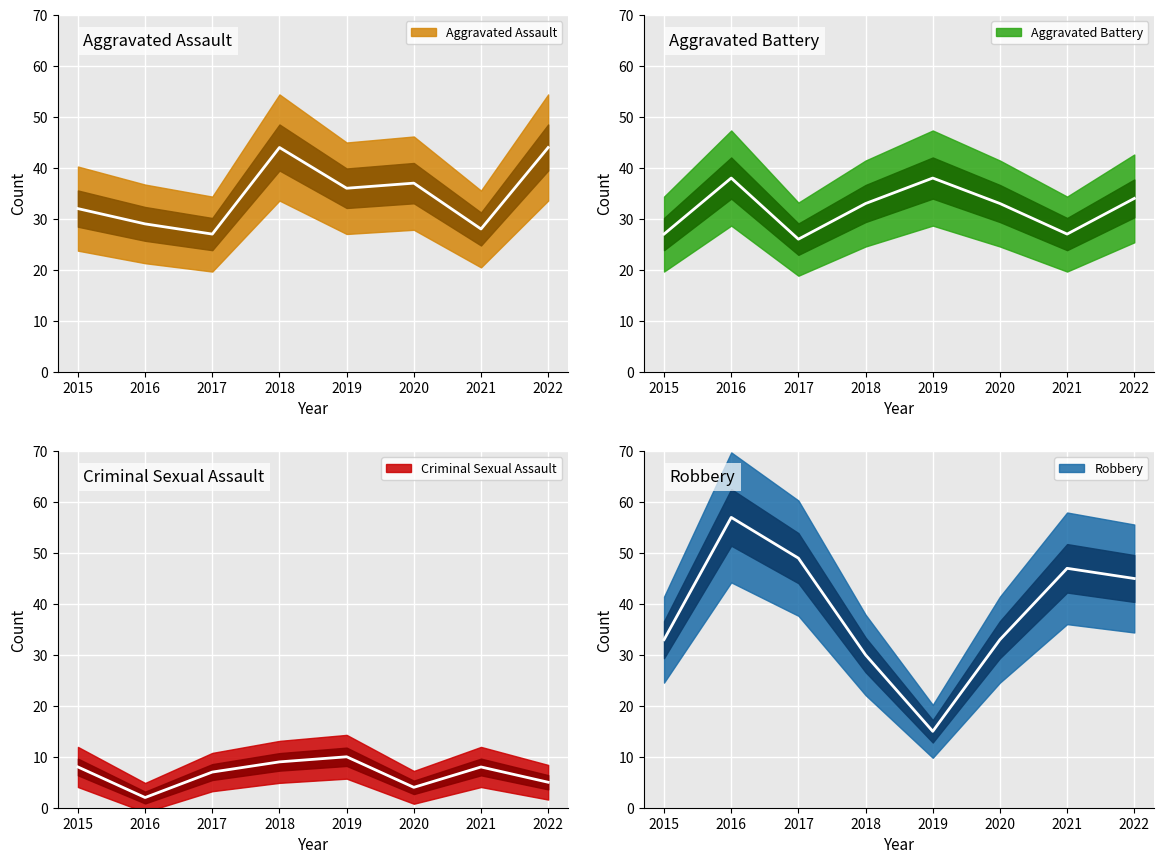

True or false: Aggravated Battery and Criminal Sexual Assault cross at least once.

False